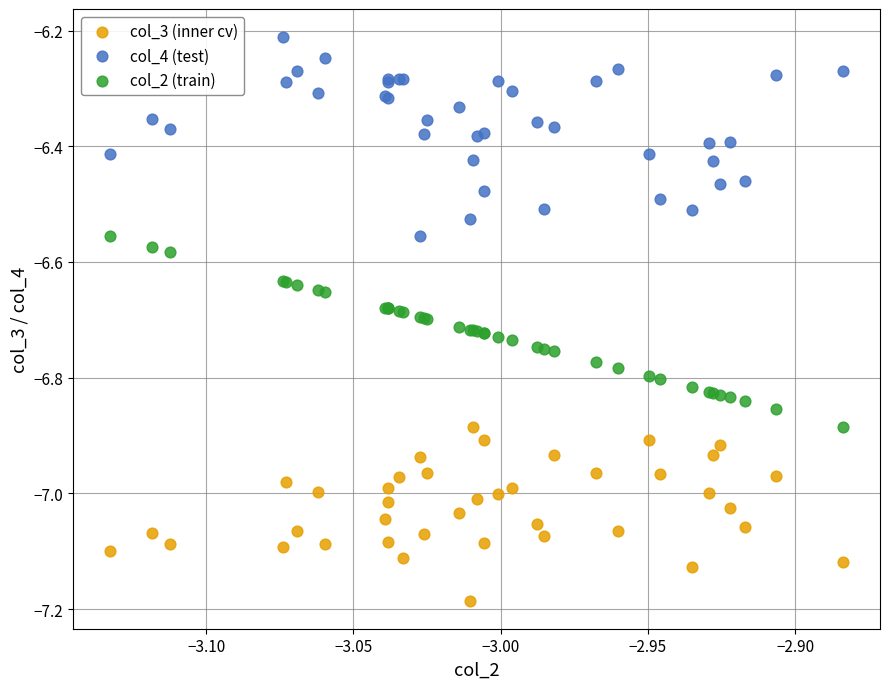

Which series reaches the minimum Y coordinate?

col_3 (inner cv)